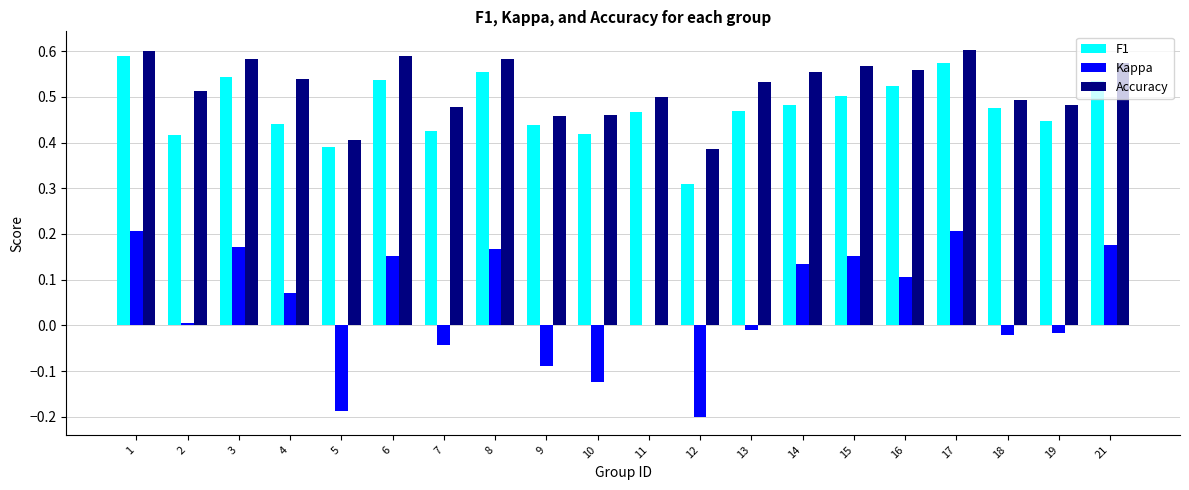

What is the total value across all series at 14?

1.2